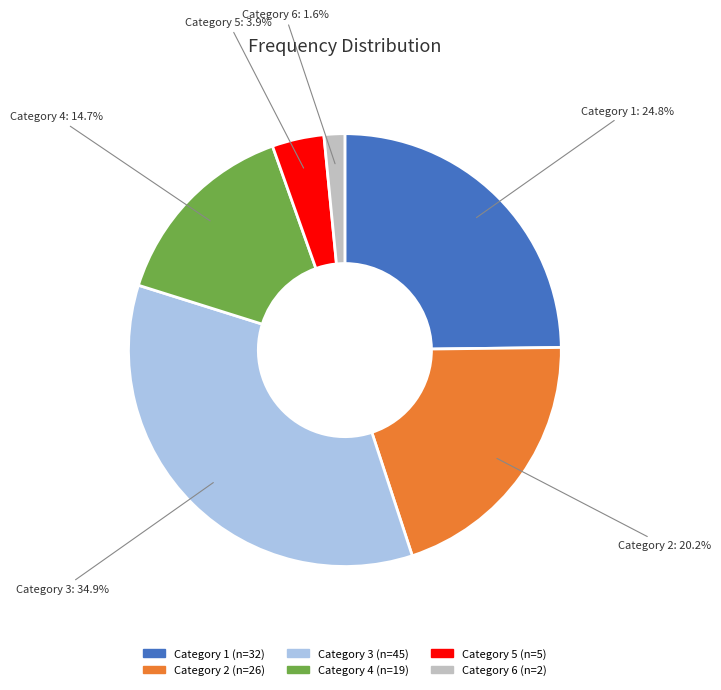

How many segments does this pie chart have?

6